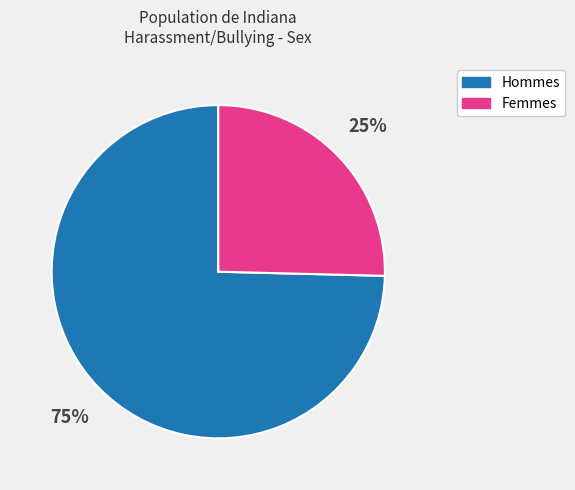

Is there a majority slice in this chart?

Yes